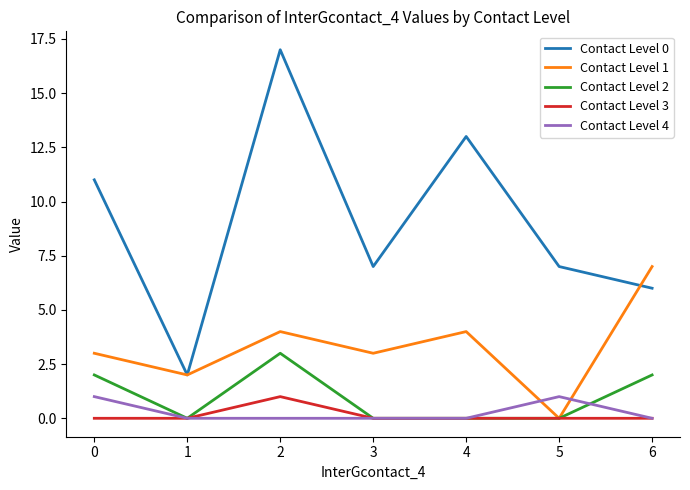

At which category does the chart reach its peak across all series?

2